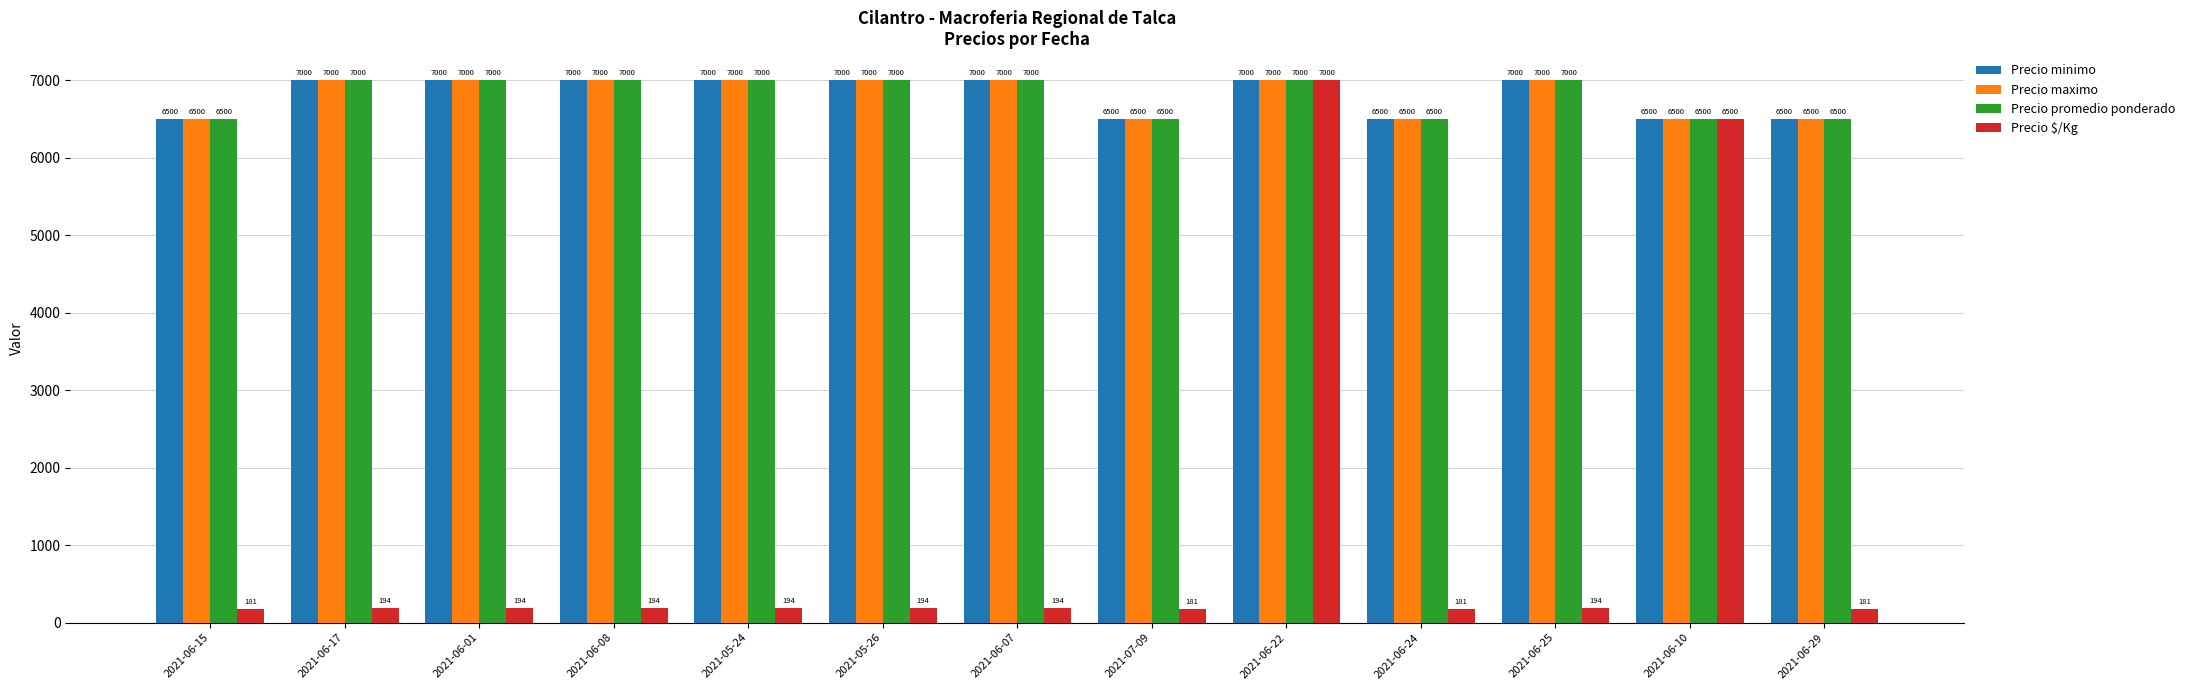

What is the label of the 4th bar from the left?

2021-06-08